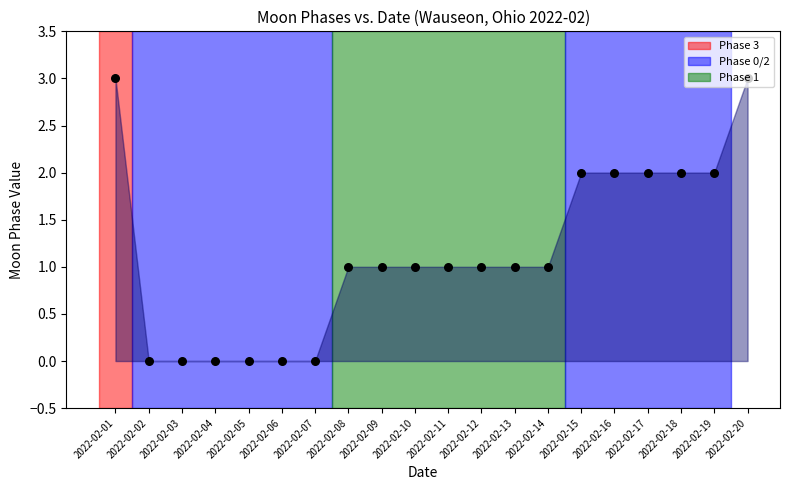

What is the change in value from 2022-02-04 to 2022-02-09?

+1